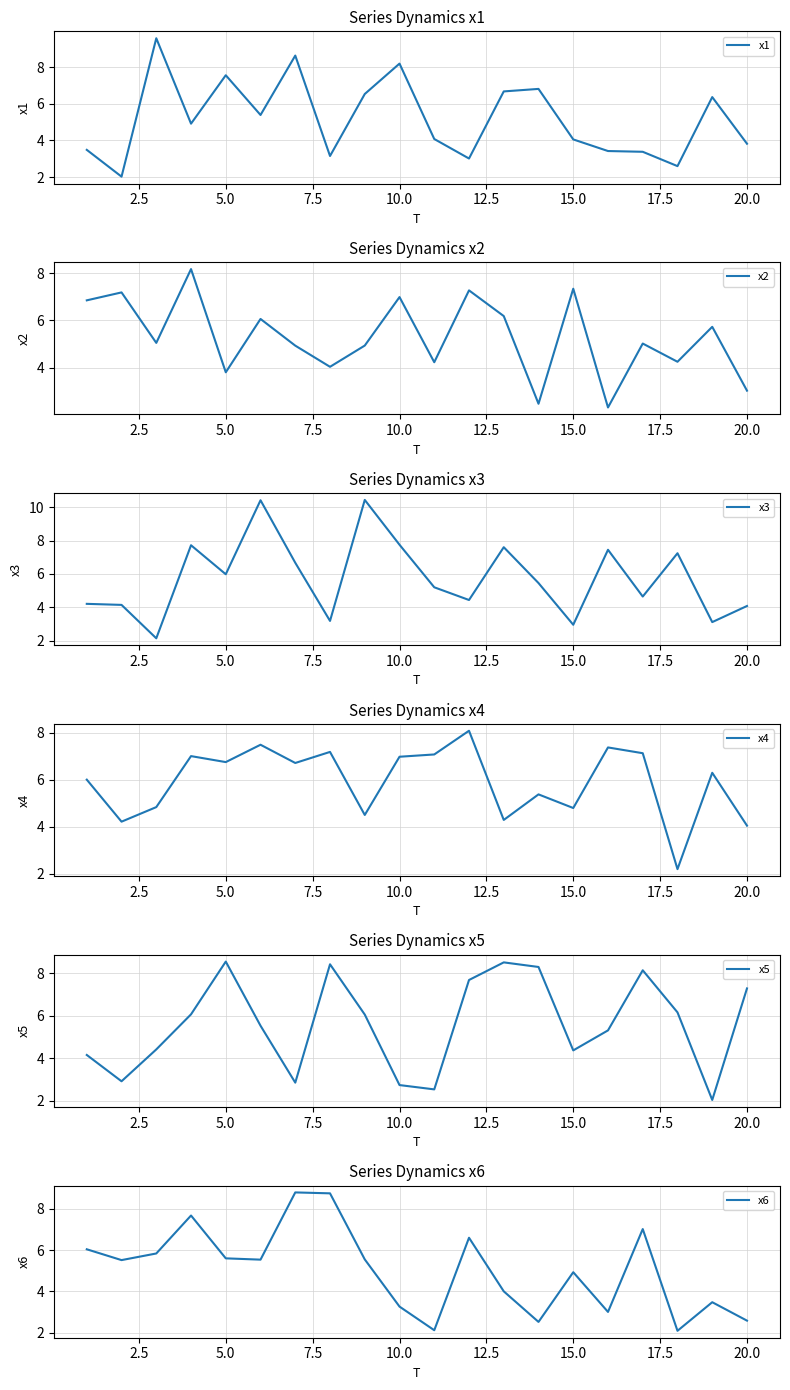

Which series has the largest total across all categories?

x4